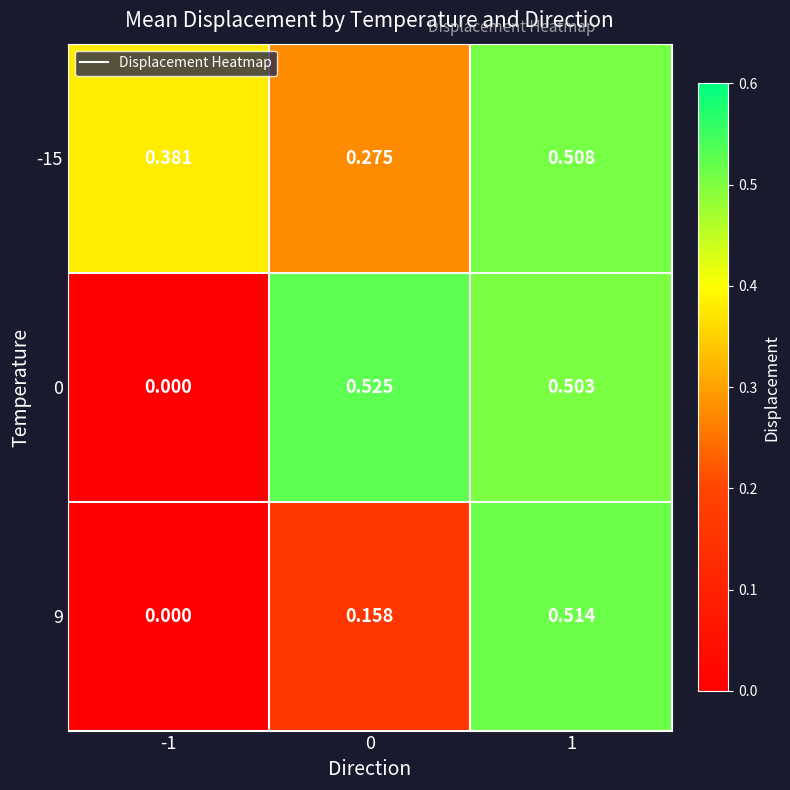

Is the value of 9 at -1 greater than the value of 0 at 0?

No